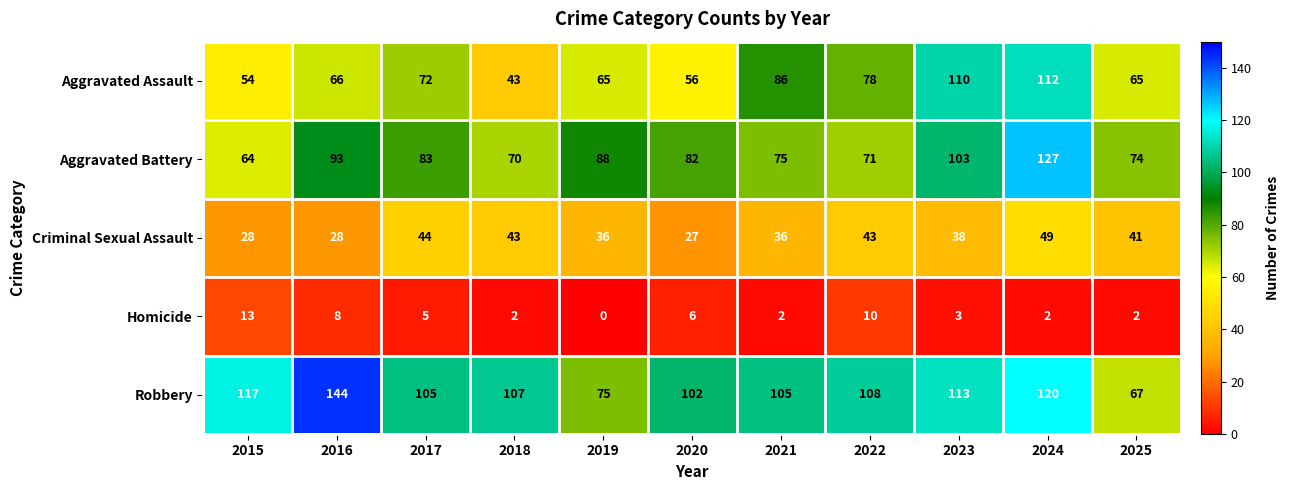

What is the difference between the highest and lowest values at 2017?

100